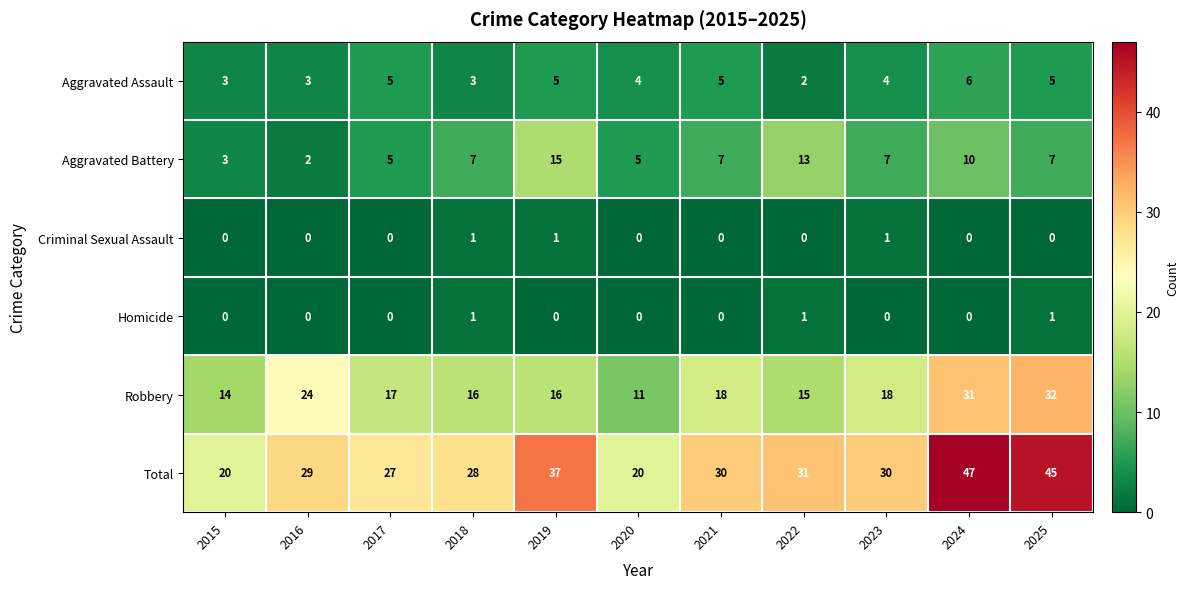

What is the maximum value shown in the chart?

47